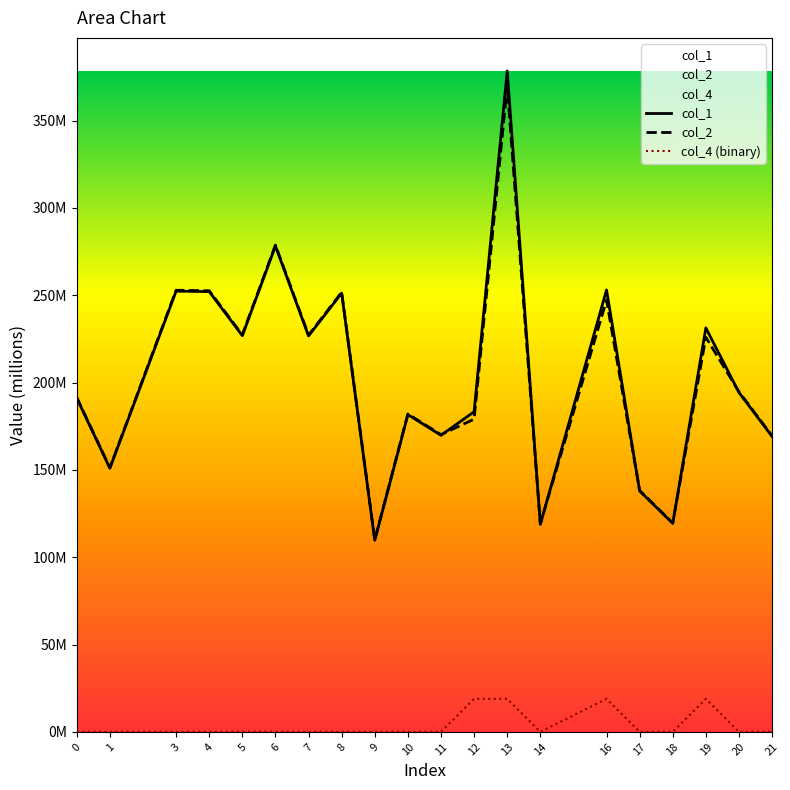

Reading left to right, list all the values displayed in this chart.

col_1: 191.1	151.0	252.3	252.1	226.8	278.2	226.7	251.2	109.7	181.7	169.8	183.3	378.4	118.9	253.0	138.0	119.4	231.3	194.3	169.1
col_2: 191.5	151.3	252.8	252.6	227.3	278.7	227.1	251.7	109.9	182.0	170.1	179.0	369.6	119.1	247.2	138.2	119.6	225.9	194.7	169.5
col_4 (binary): 0.0	0.0	0.0	0.0	0.0	0.0	0.0	0.0	0.0	0.0	0.0	18.9	18.9	0.0	18.9	0.0	0.0	18.9	0.0	0.0